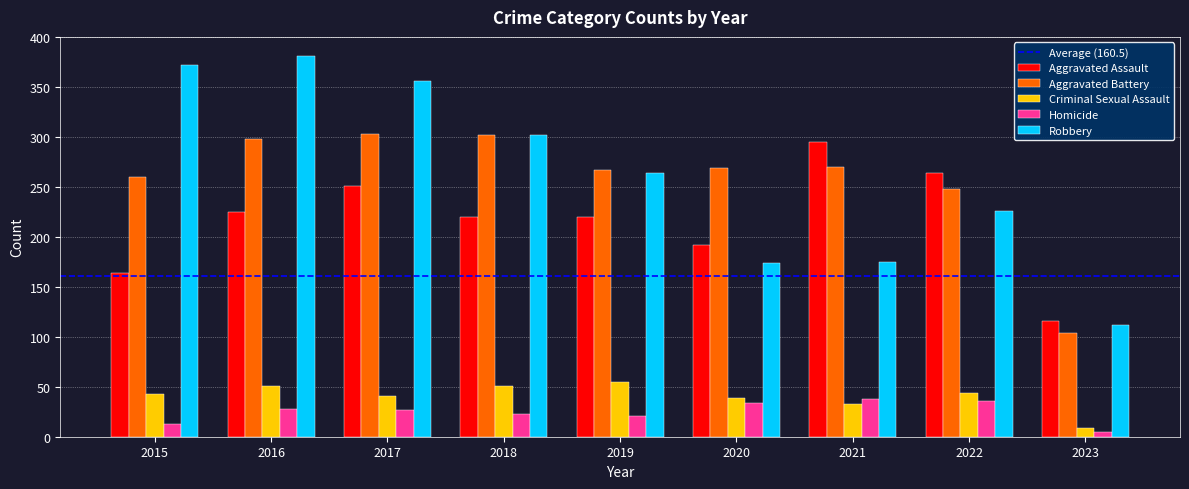

At which label is Criminal Sexual Assault closest to 32?

2021